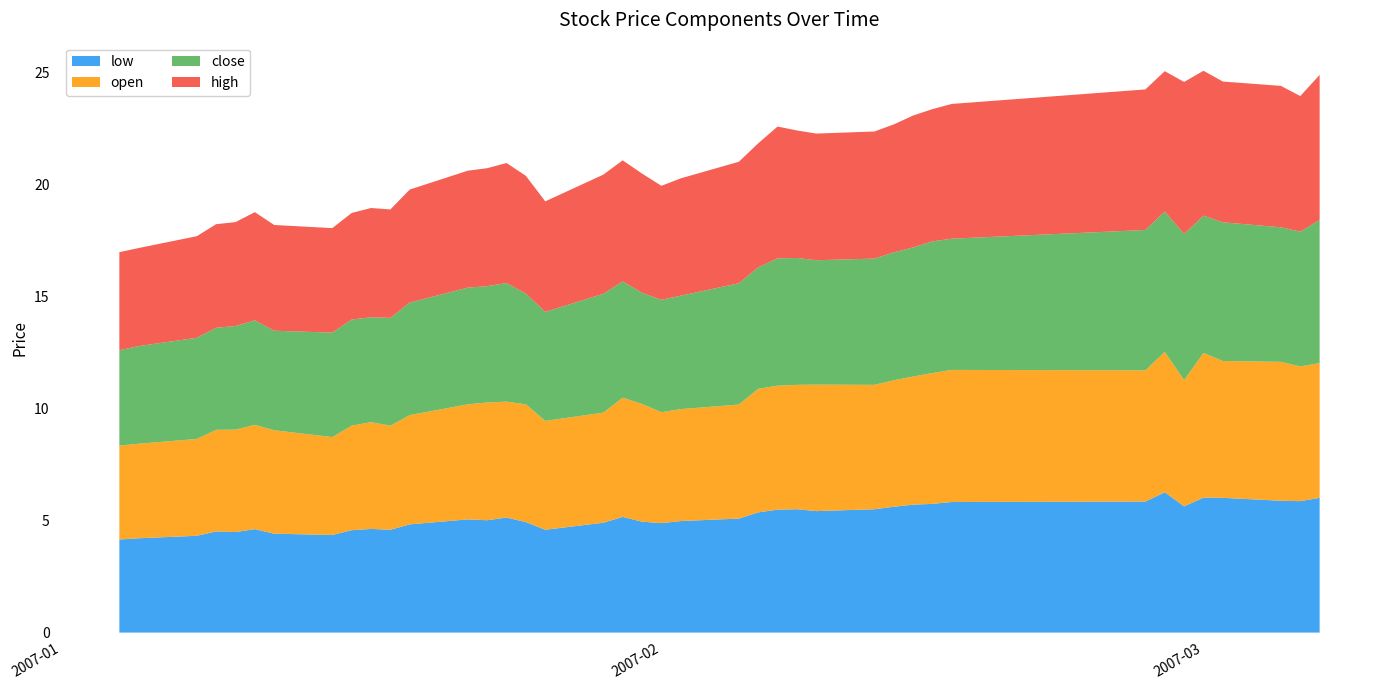

Reading left to right, what are all the values shown in this chart?

low: 0=4.2	1=4.2	2=4.3	3=4.5	4=4.5	5=4.6	6=4.4	7=4.4	8=4.6	9=4.6	10=4.6	11=4.8	12=5.1	13=5.0	14=5.1	15=4.9	16=4.6	17=4.9	18=5.2	19=4.9	20=4.9	21=5.0	22=5.1	23=5.4	24=5.5	25=5.5	26=5.4	27=5.5	28=5.6	29=5.7	30=5.7	31=5.8	32=5.8	33=6.3	34=5.6	35=6.0	36=6.0	37=5.9	38=5.9	39=6.0
open: 0=4.2	1=4.2	2=4.3	3=4.5	4=4.6	5=4.7	6=4.6	7=4.4	8=4.7	9=4.8	10=4.6	11=4.9	12=5.1	13=5.3	14=5.2	15=5.3	16=4.9	17=4.9	18=5.3	19=5.3	20=4.9	21=5.0	22=5.1	23=5.5	24=5.5	25=5.5	26=5.6	27=5.5	28=5.6	29=5.7	30=5.8	31=5.9	32=5.9	33=6.3	34=5.6	35=6.5	36=6.1	37=6.2	38=6.0	39=6.0
close: 0=4.3	1=4.4	2=4.5	3=4.6	4=4.6	5=4.7	6=4.4	7=4.7	8=4.7	9=4.7	10=4.8	11=5.0	12=5.2	13=5.2	14=5.3	15=4.9	16=4.9	17=5.3	18=5.2	19=5.0	20=5.0	21=5.1	22=5.4	23=5.4	24=5.7	25=5.7	26=5.5	27=5.6	28=5.7	29=5.8	30=5.9	31=5.9	32=6.3	33=6.3	34=6.5	35=6.1	36=6.2	37=6.0	38=6.0	39=6.4
high: 0=4.4	1=4.4	2=4.5	3=4.6	4=4.6	5=4.8	6=4.7	7=4.7	8=4.8	9=4.9	10=4.8	11=5.0	12=5.2	13=5.3	14=5.4	15=5.3	16=4.9	17=5.3	18=5.4	19=5.3	20=5.1	21=5.2	22=5.4	23=5.5	24=5.9	25=5.7	26=5.7	27=5.7	28=5.7	29=5.9	30=5.9	31=6.0	32=6.3	33=6.3	34=6.8	35=6.5	36=6.3	37=6.3	38=6.0	39=6.5